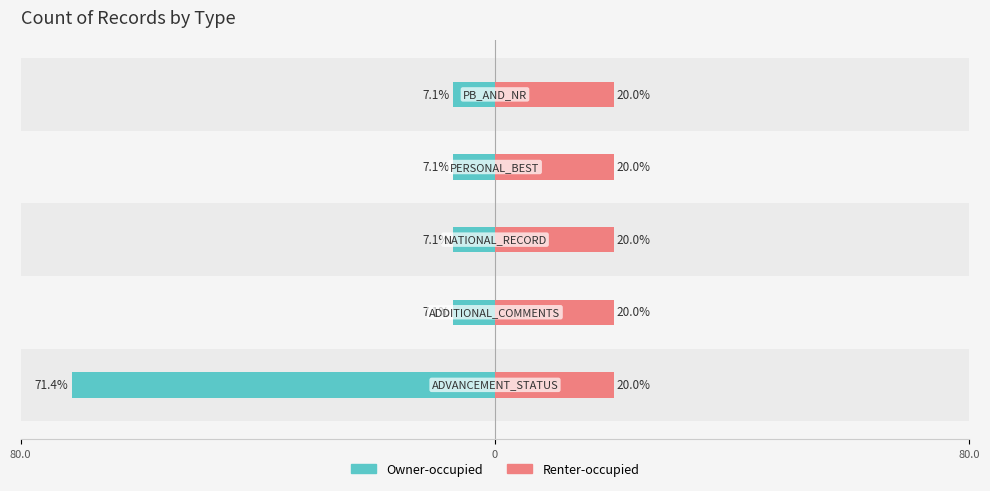

True or false: Owner-occupied has a value of -2.9 at 0.

False